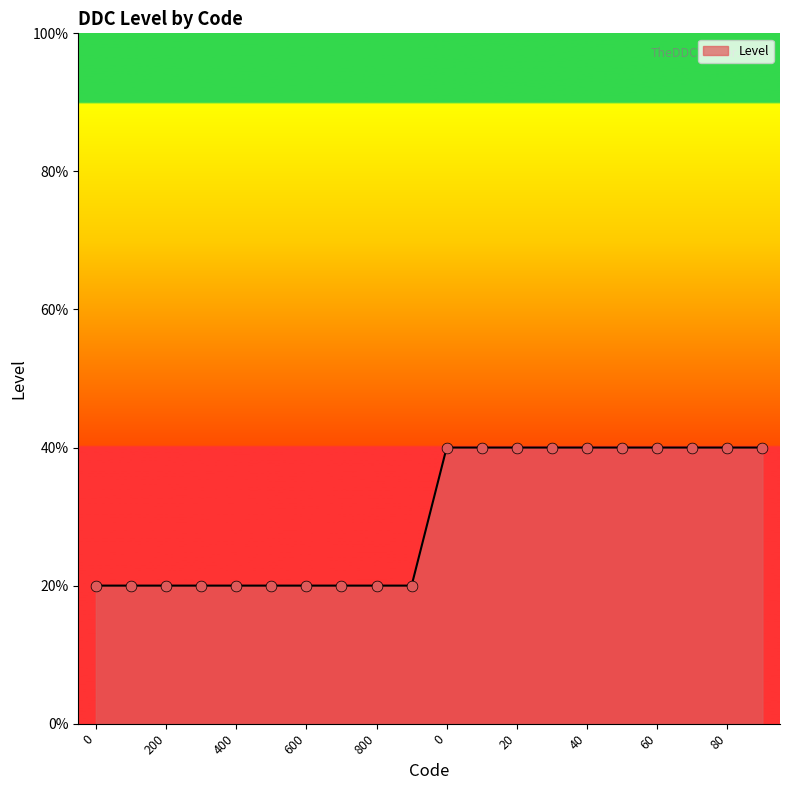

Is this an area chart (filled region under the line)?

Yes